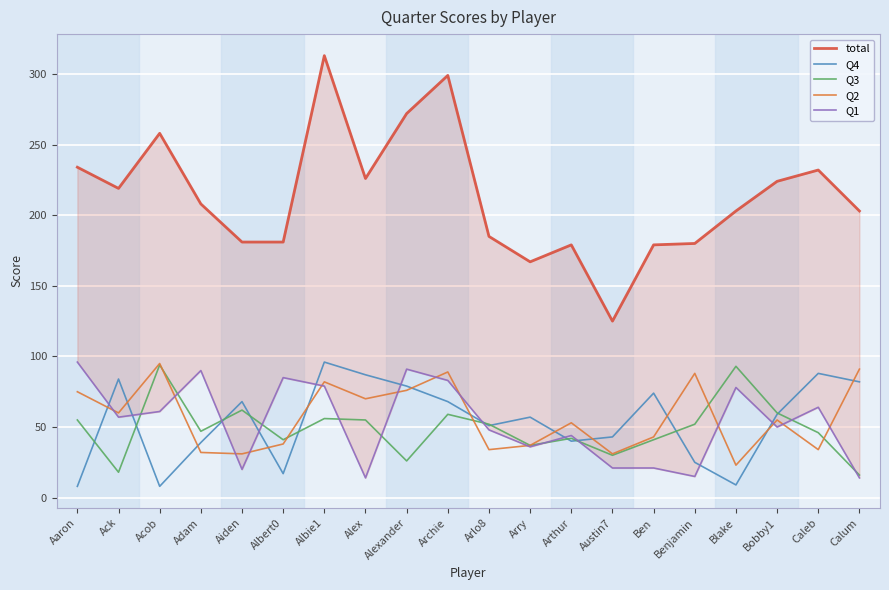

Which series has the largest total across all categories?

total